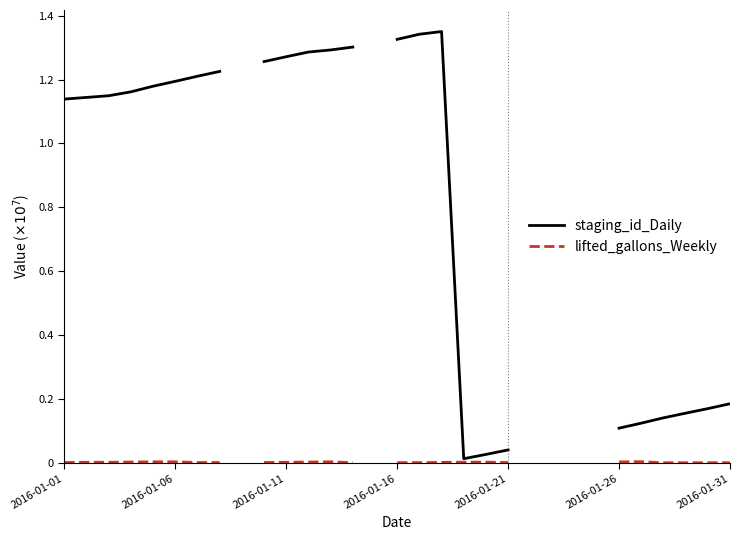

What is the highest value of the lifted_gallons_Weekly series?

33012.0